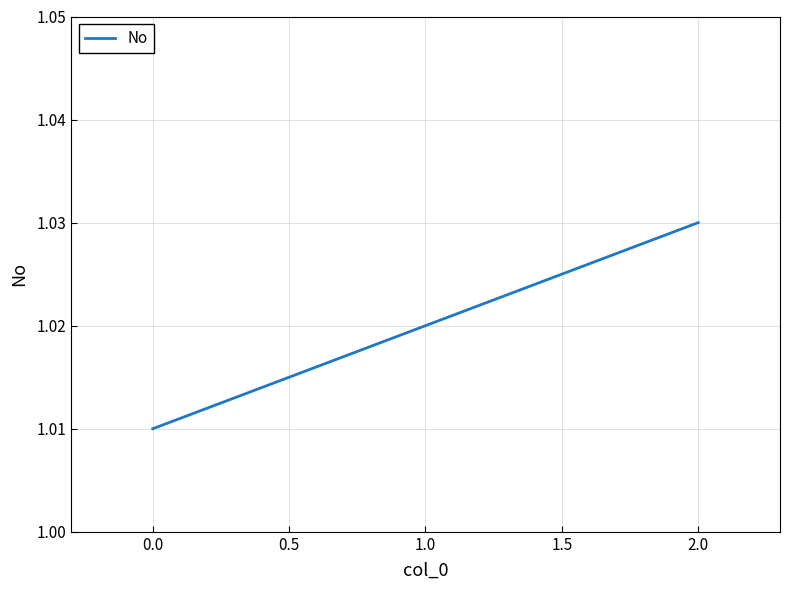

Is it true that the value at 0.0 is 0.6?

False